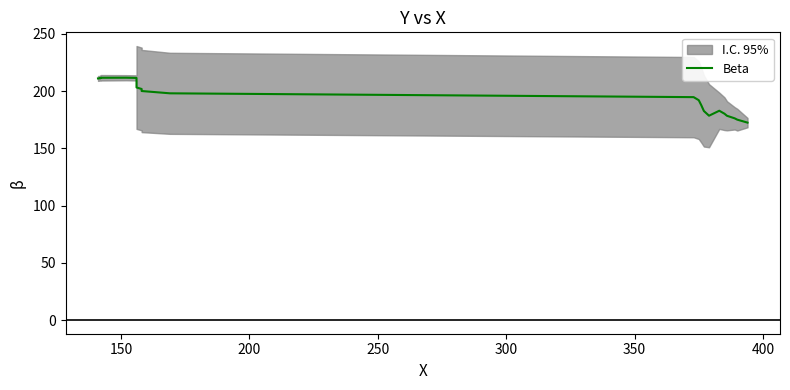

Reading right to left, extract all data points from this chart.

172.4	175.0	176.1	178.4	180.2	182.8	178.4	182.6	187.6	192.0	194.7	198.0	200.0	201.8	203.1	211.4	211.6	211.6	211.2	211.0